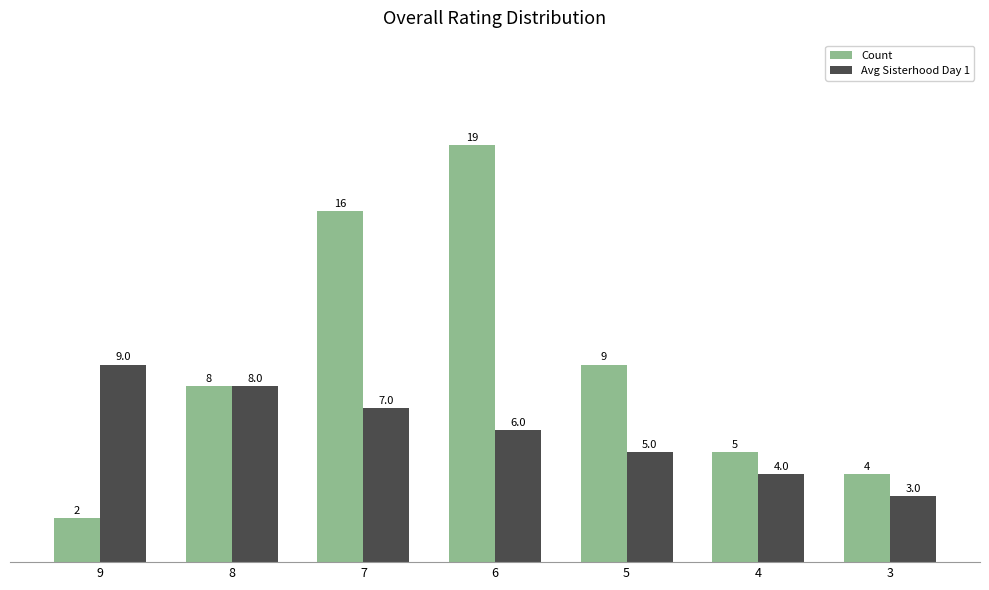

What are all the series names shown in the legend?

Count, Avg Sisterhood Day 1